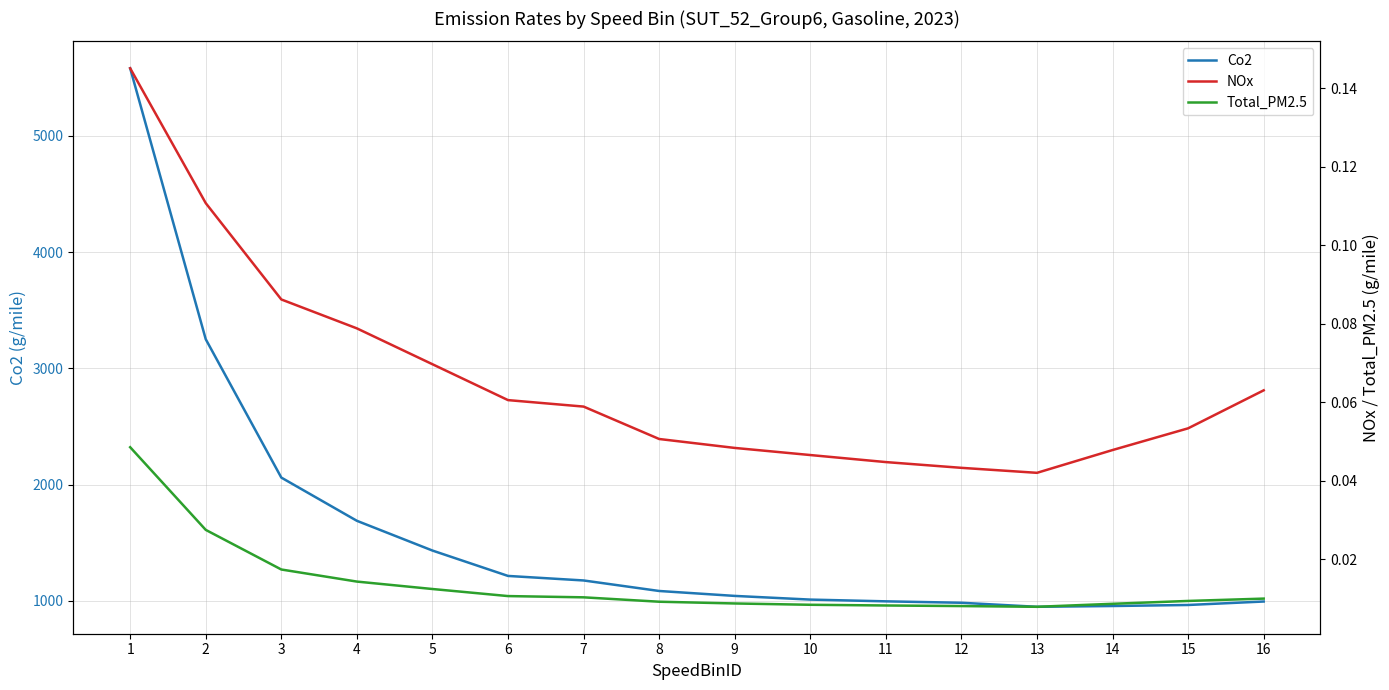

True or false: Total_PM2.5 has more than 0 points higher than both neighbors.

False